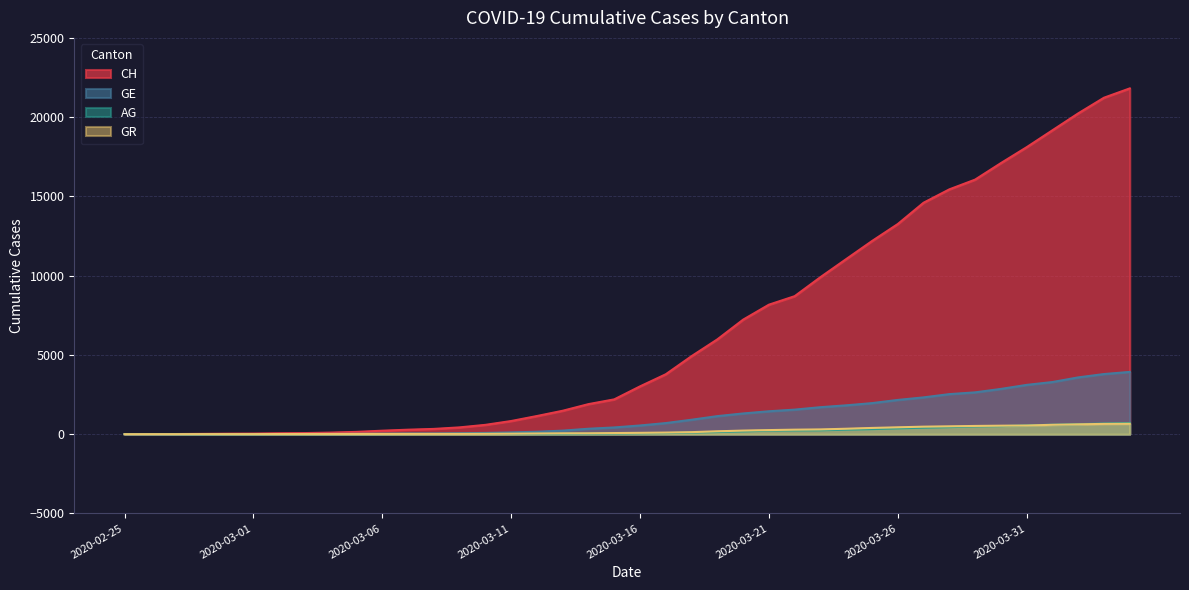

Between 2020-04-04 and 2020-04-01, which is larger?

2020-04-04